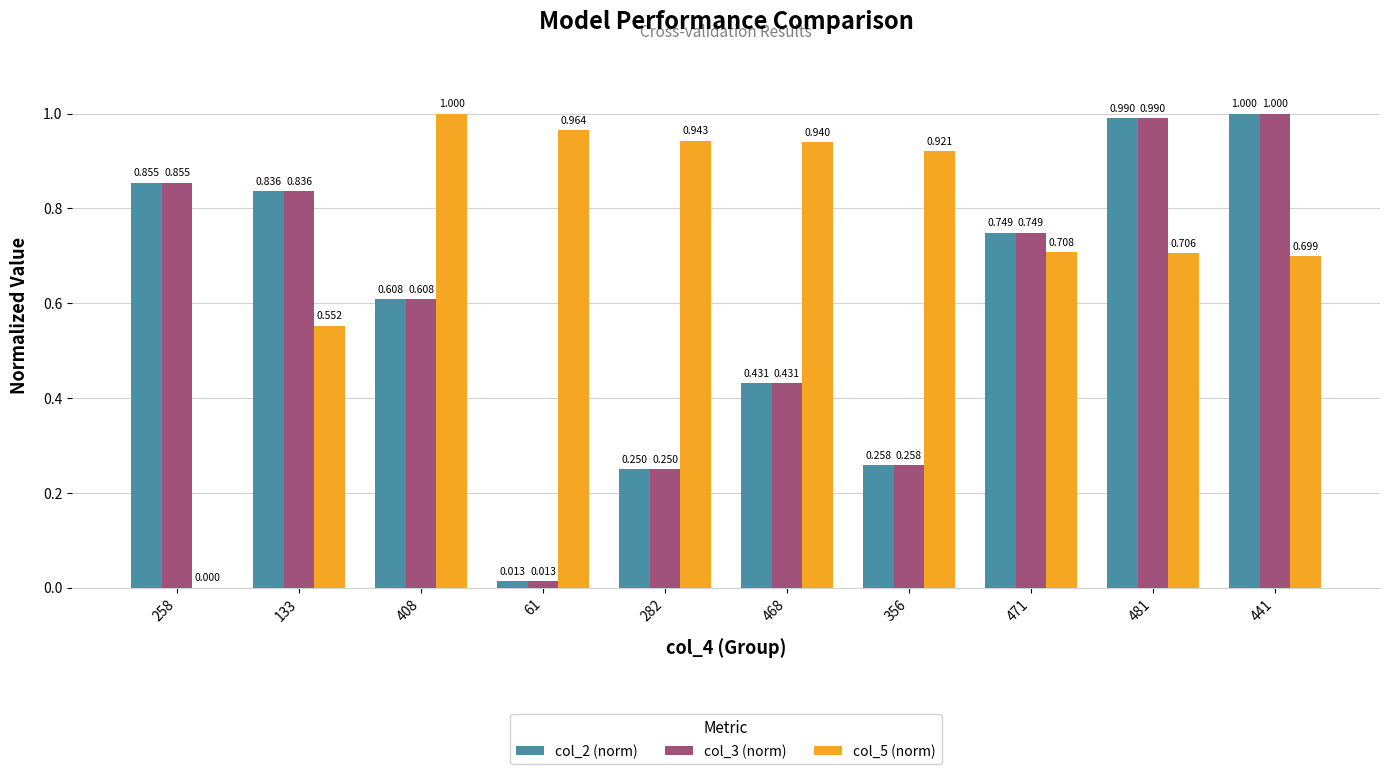

Which series has the largest total across all categories?

col_5 (norm)